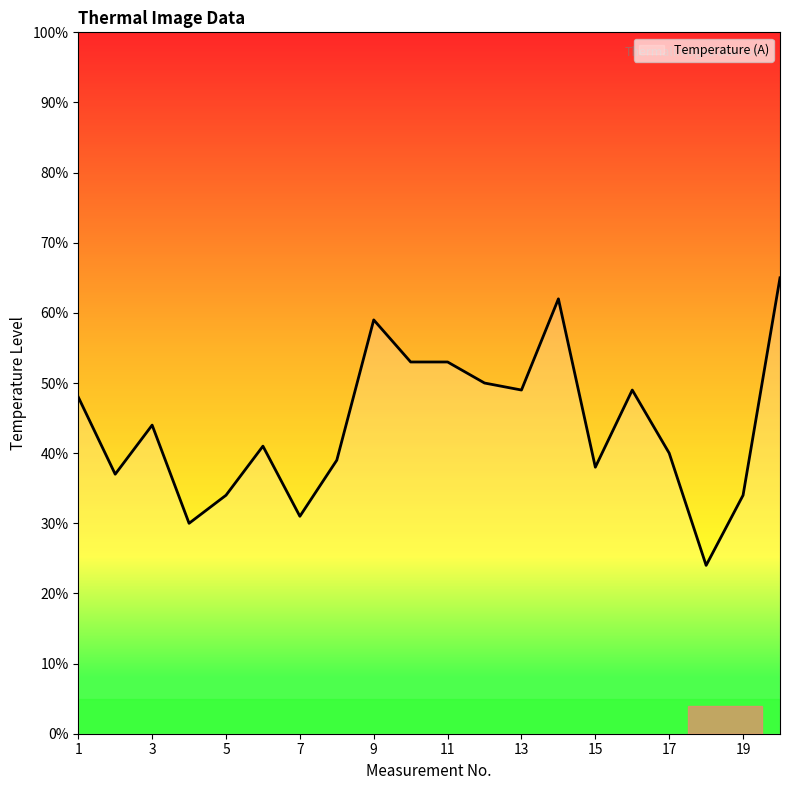

How many interior local valleys (lower than both neighbors) does the data have?

6